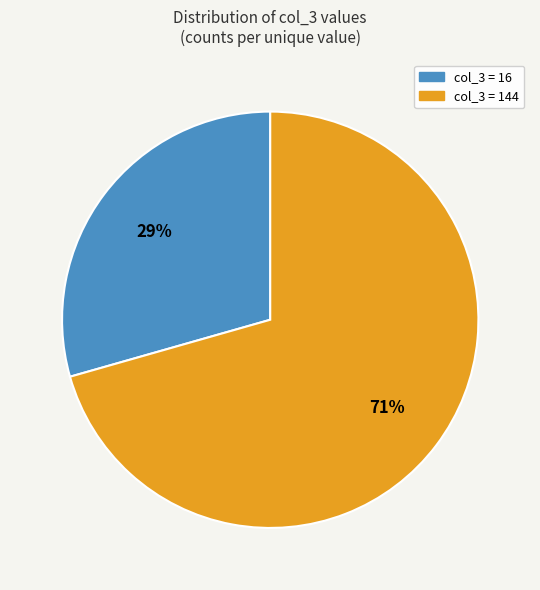

True or false: col_3 = 144 accounts for 84% of the total.

False